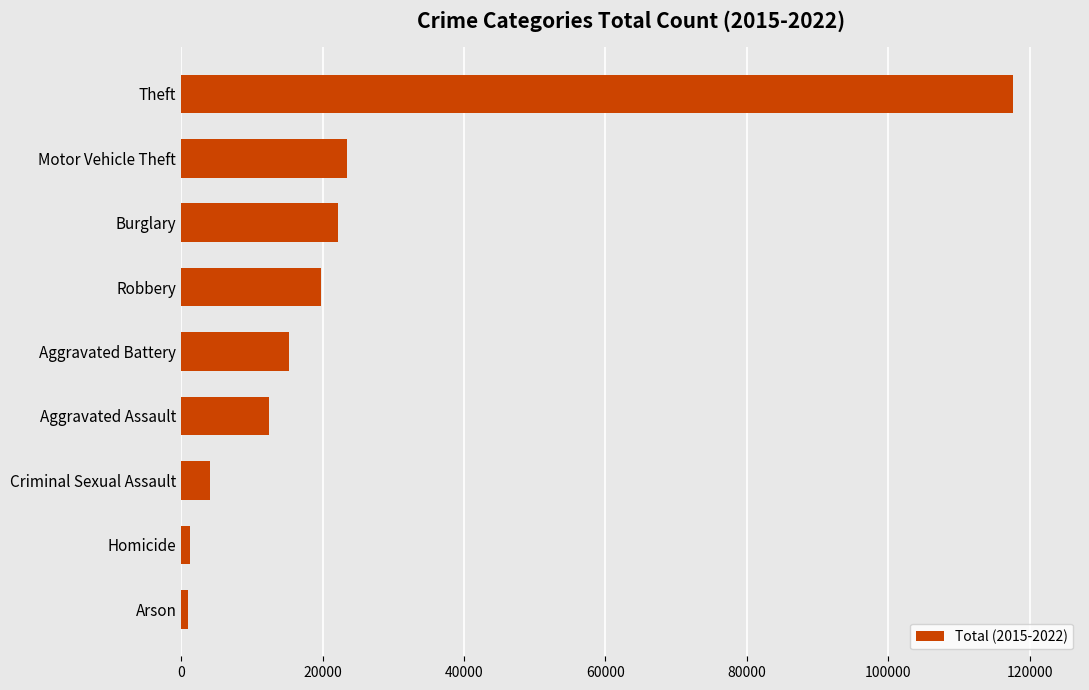

Are the bars horizontal?

Yes